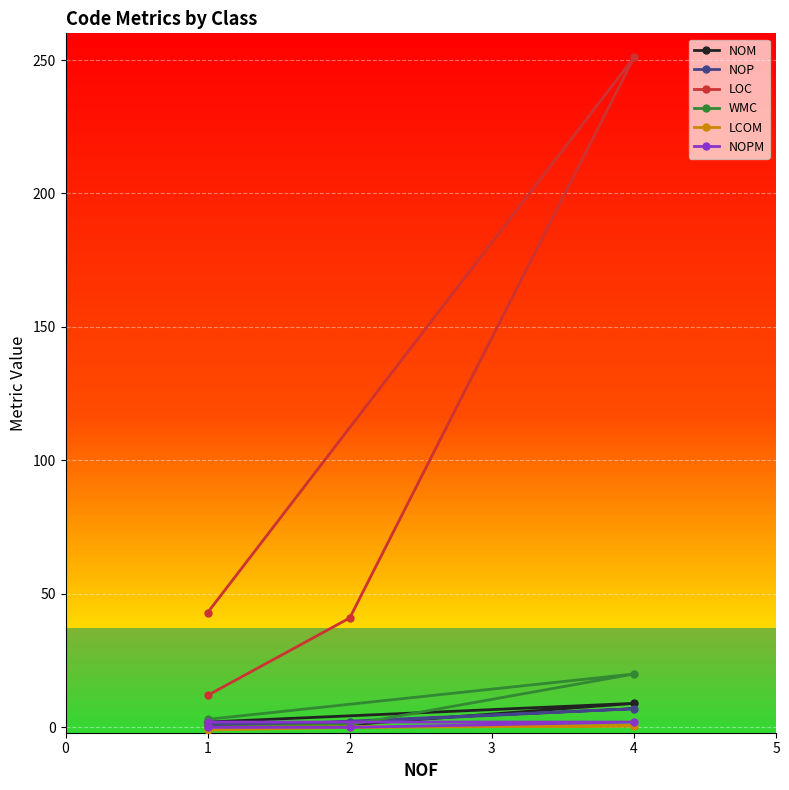

Which category has the highest value in the LCOM series?

4